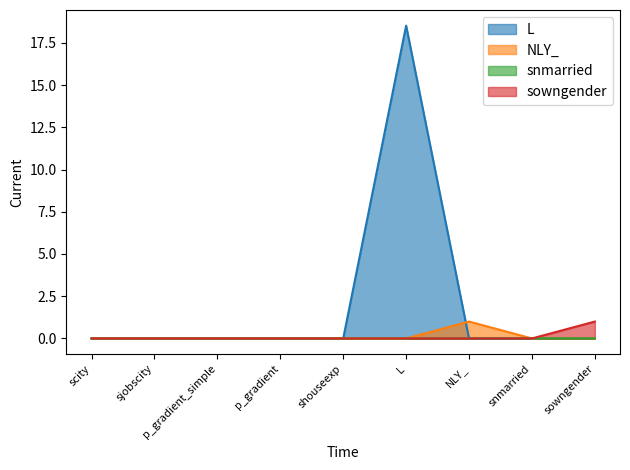

True or false: snmarried and sowngender intersect in this chart.

True